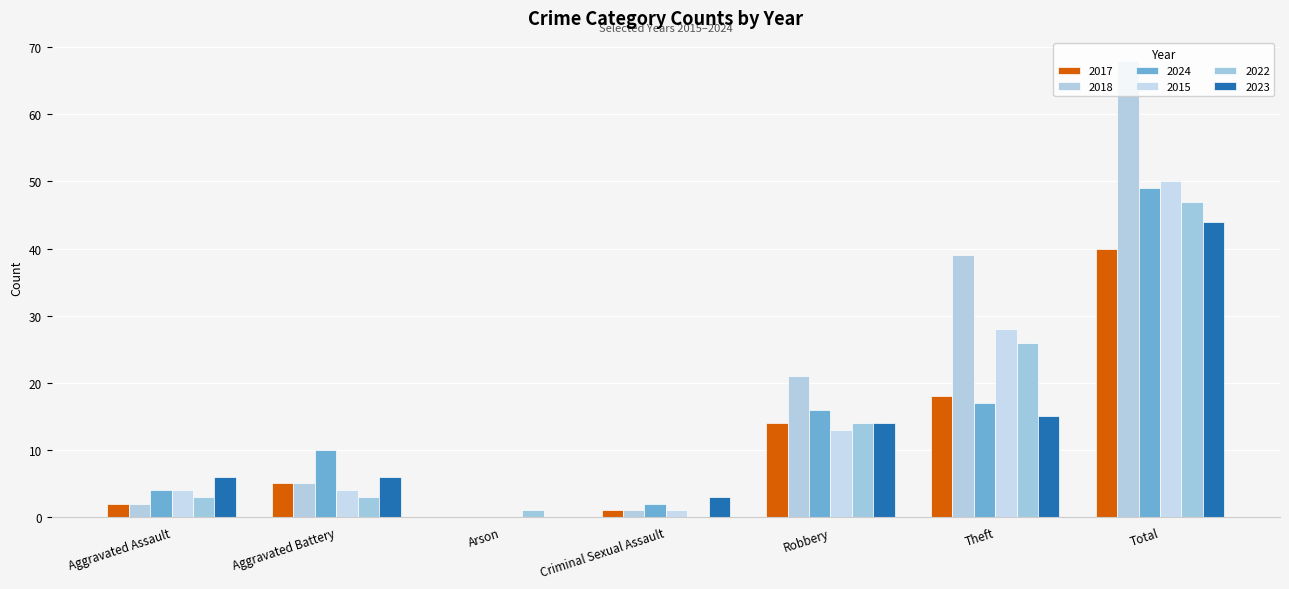

Are the bars horizontal?

No